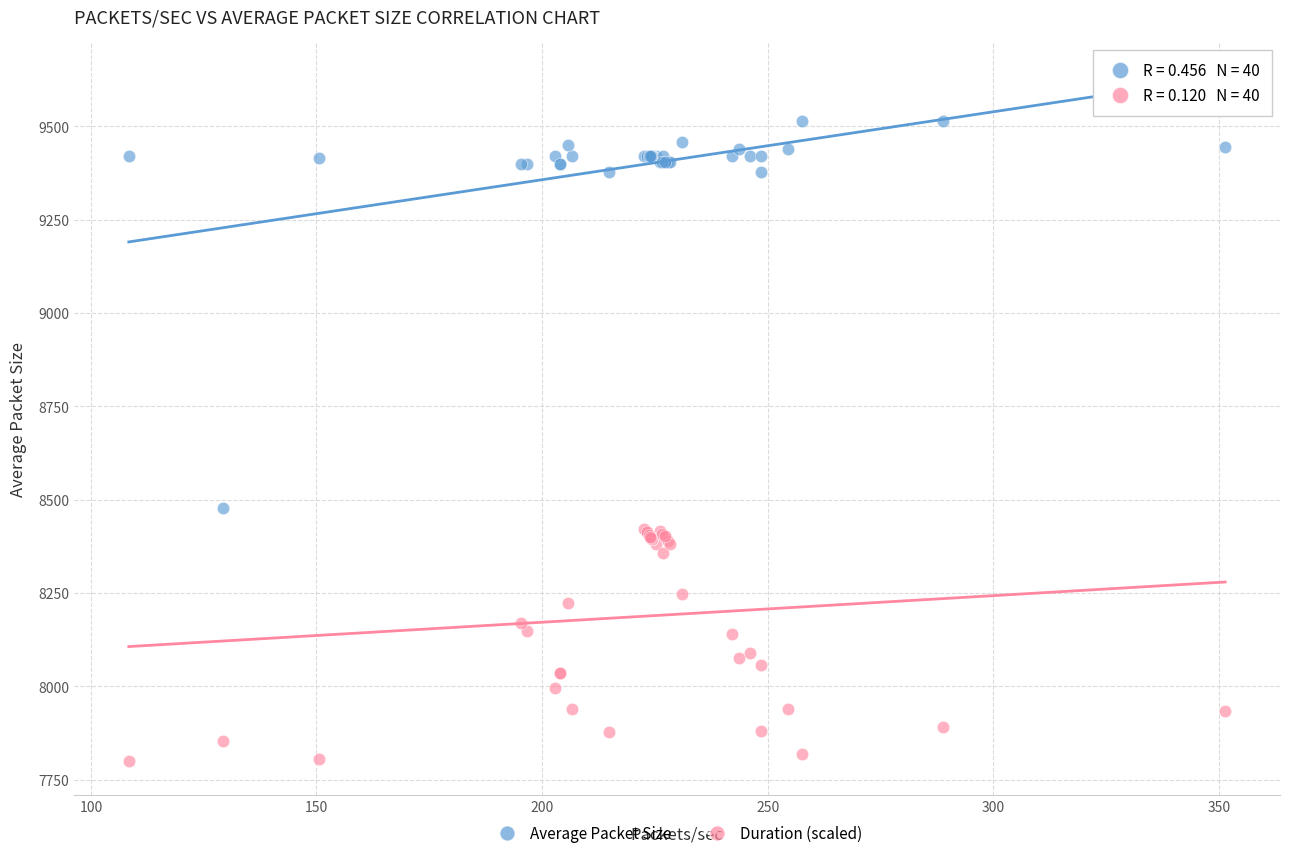

What is the X range (max minus min) for the scatter plot?

243.0